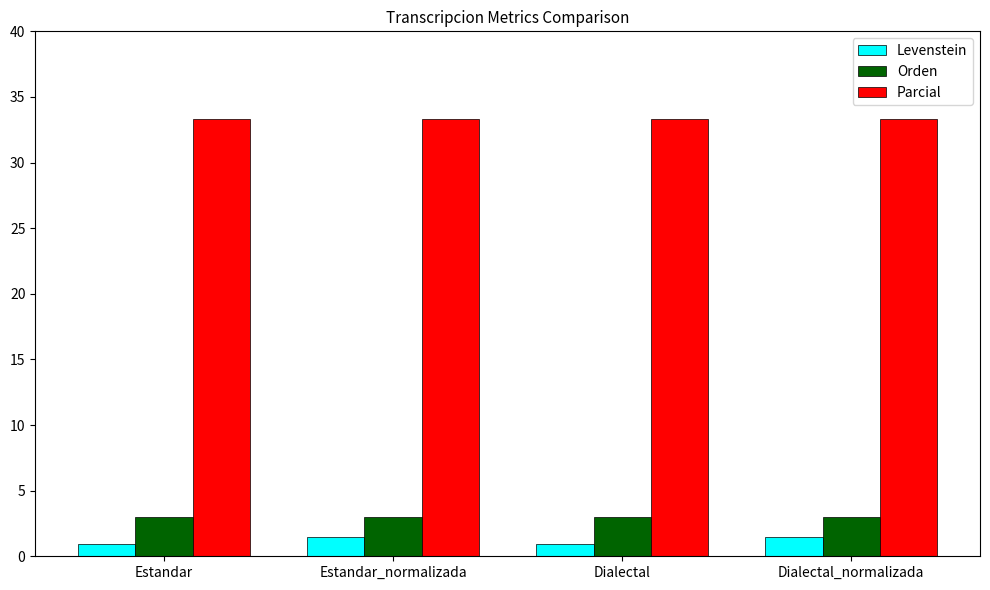

What is the sum of the Levenstein values at Dialectal_normalizada and Dialectal?

2.4